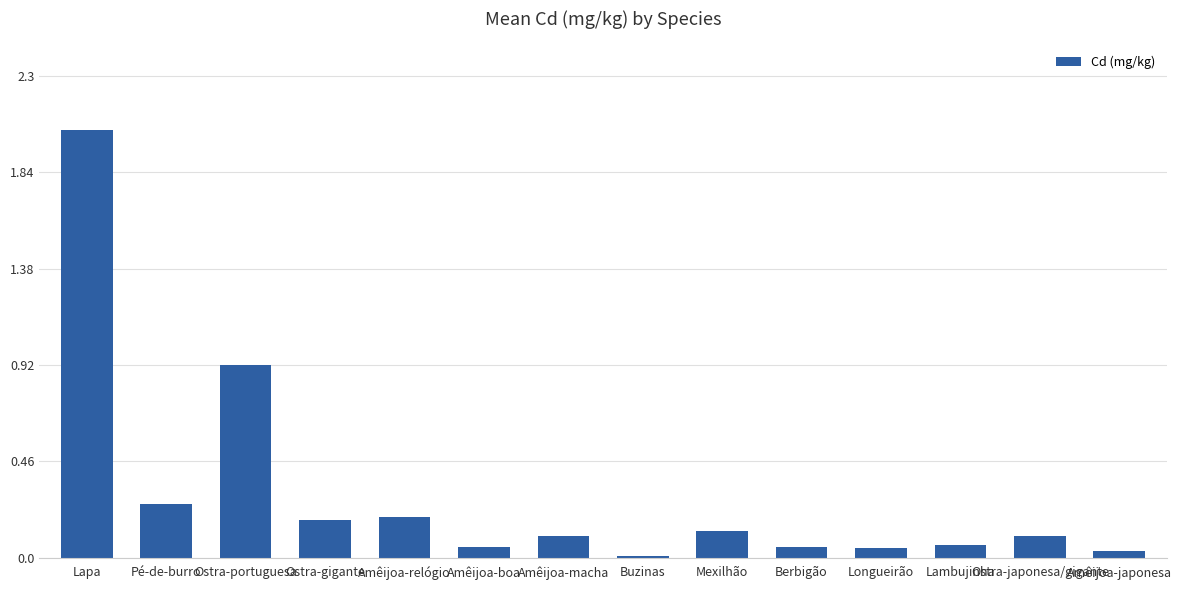

Between Amêijoa-macha and Amêijoa-boa, which is larger?

Amêijoa-macha